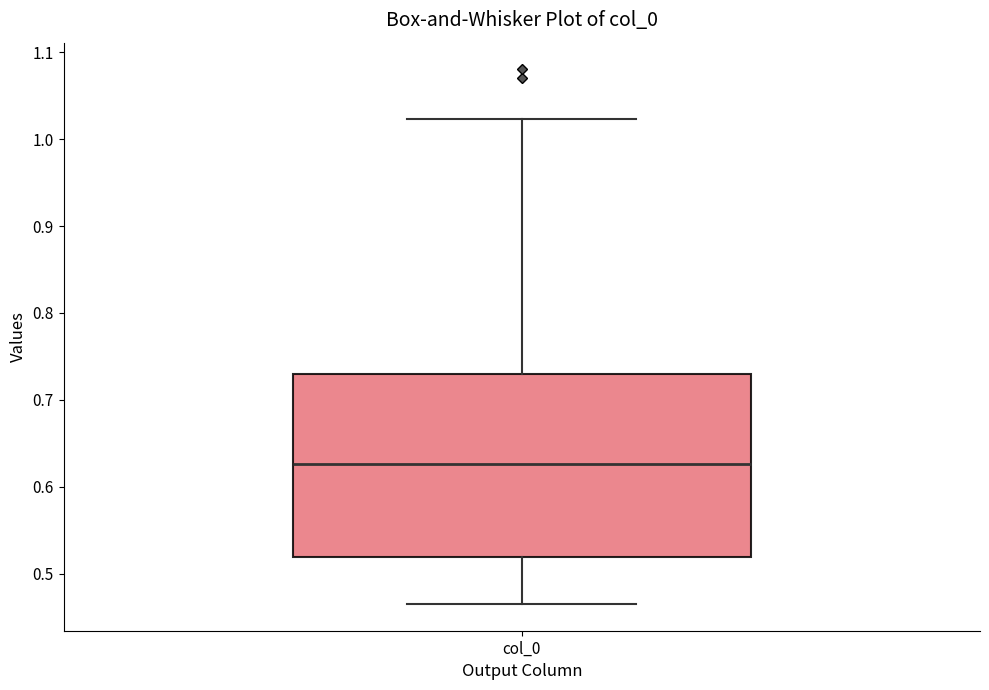

Read this box plot against the y-axis: the position of the median line, the range covered by the box, and the ends of both whiskers. The values are not printed on the chart, so give them approximately, as read against the axis.

median 0.63, box 0.52 to 0.73, whiskers 0.47 to 1.02